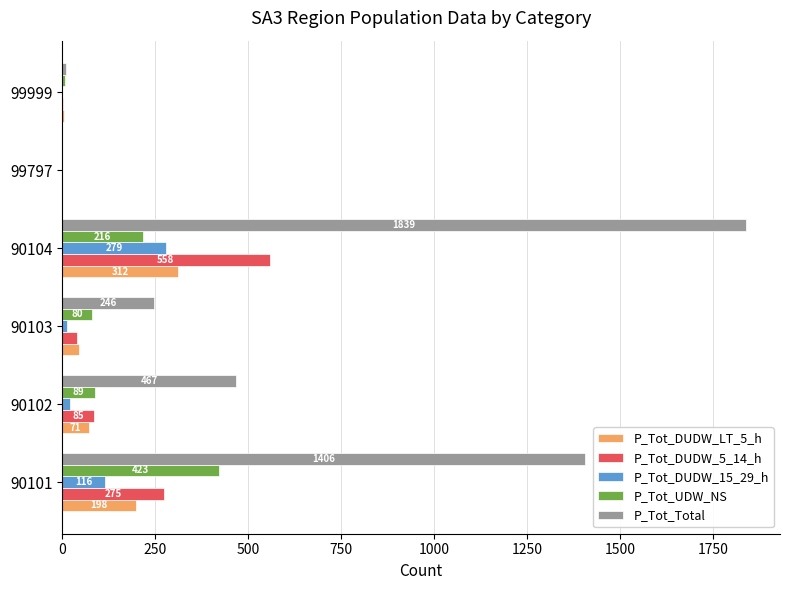

What is the maximum value shown in the chart?

1839